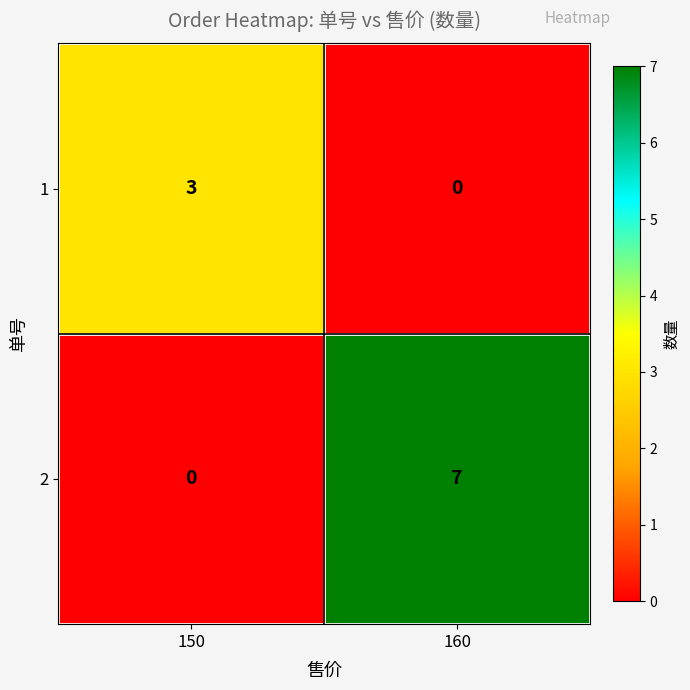

Between 150 and 160, which series saw the biggest shift?

2